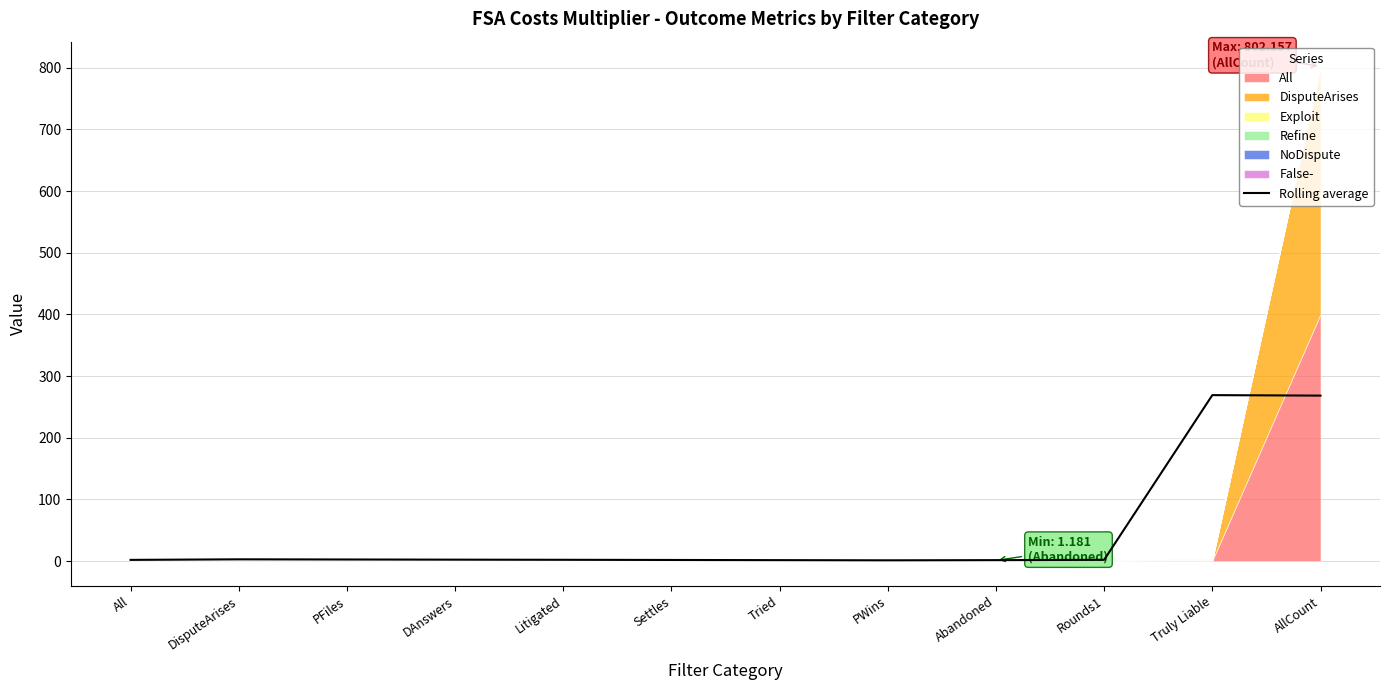

Does the chart have visible grid lines?

Yes